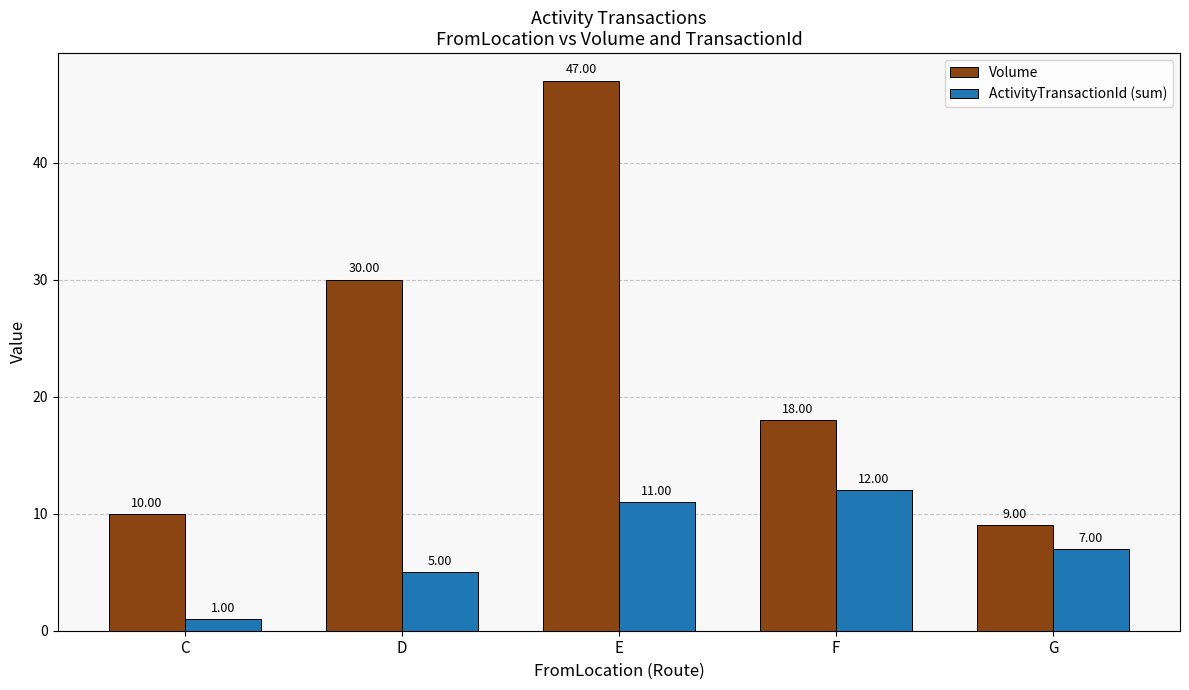

What is the total value across all series at C?

11